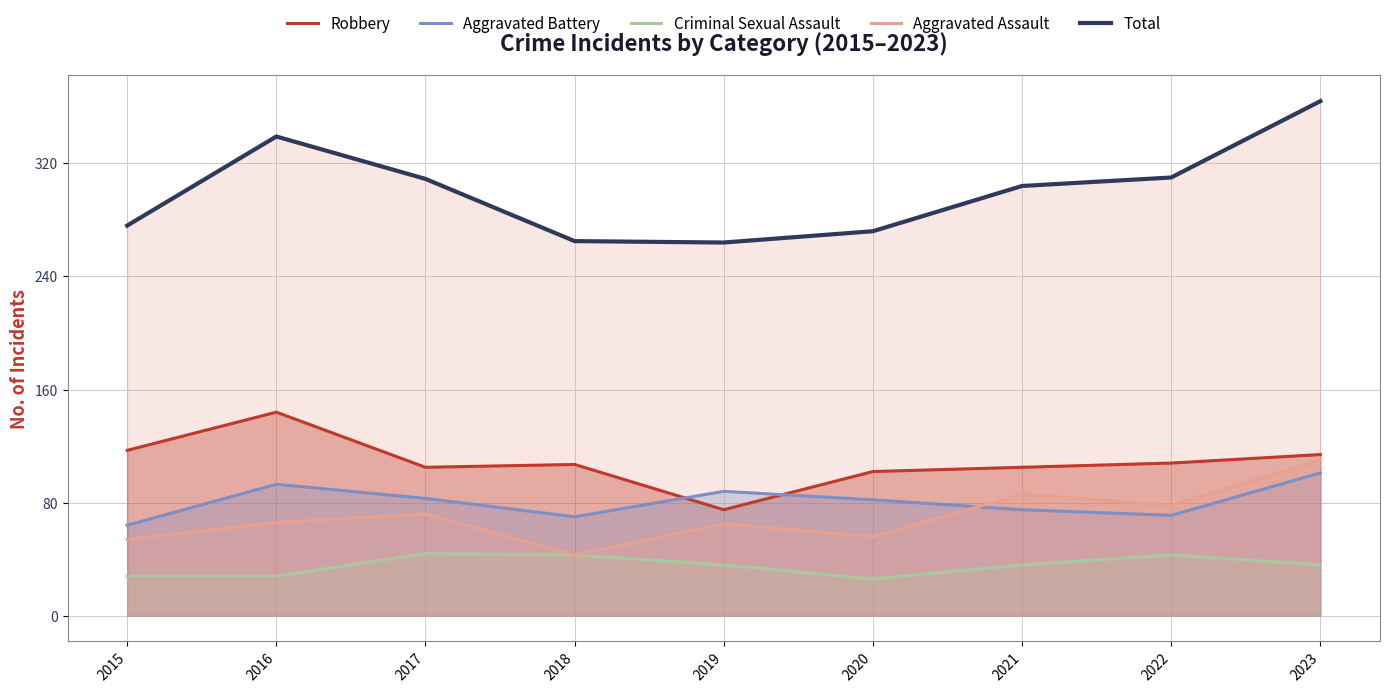

How many times do Aggravated Assault and Aggravated Battery cross each other?

1